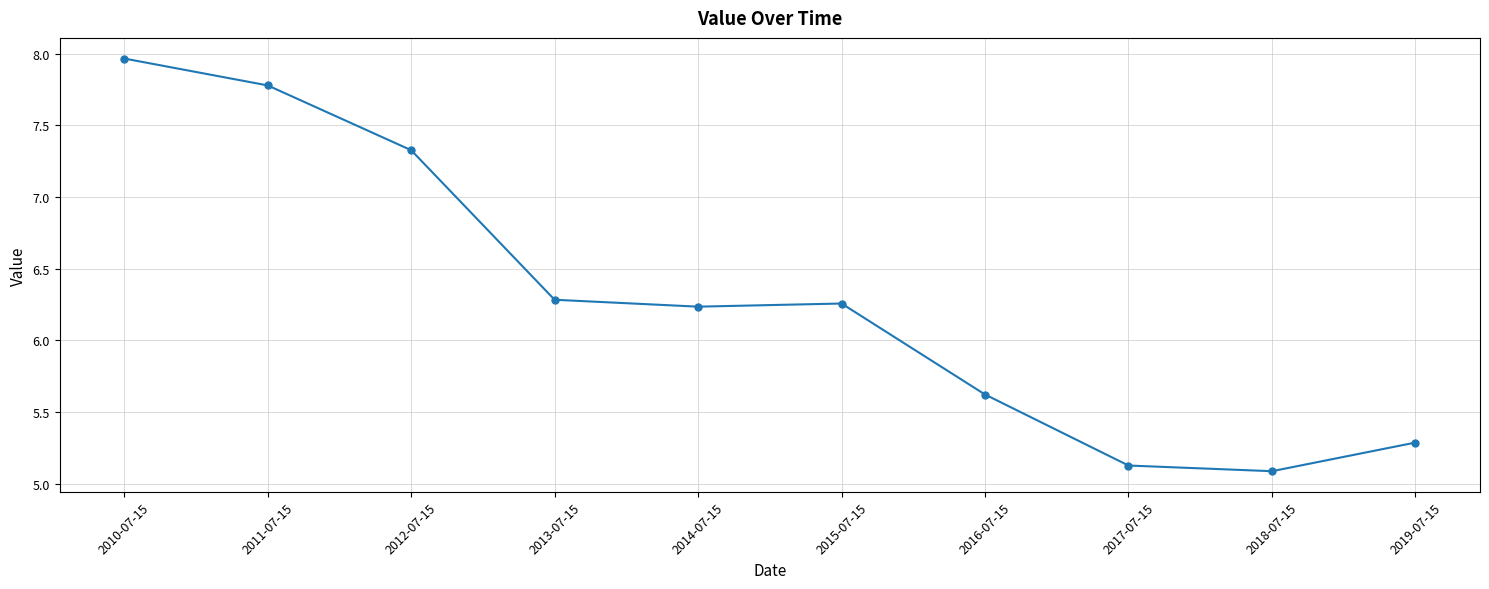

What position from the right is 2010-07-15?

10